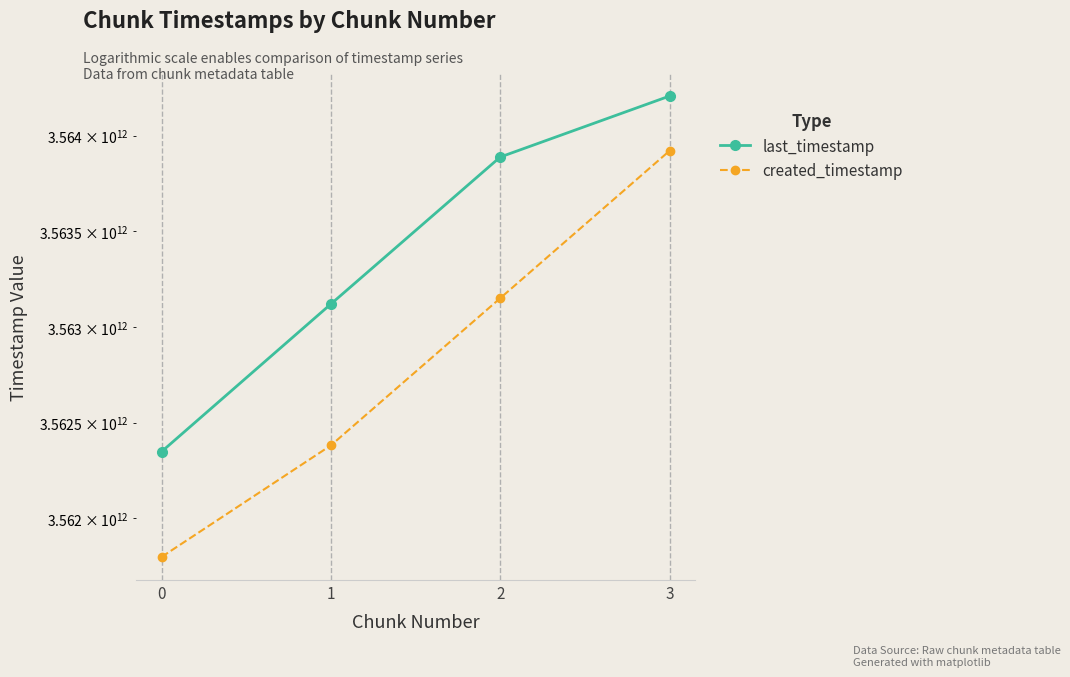

How many last_timestamp values are between 3563120005133 and 3564206831419?

3